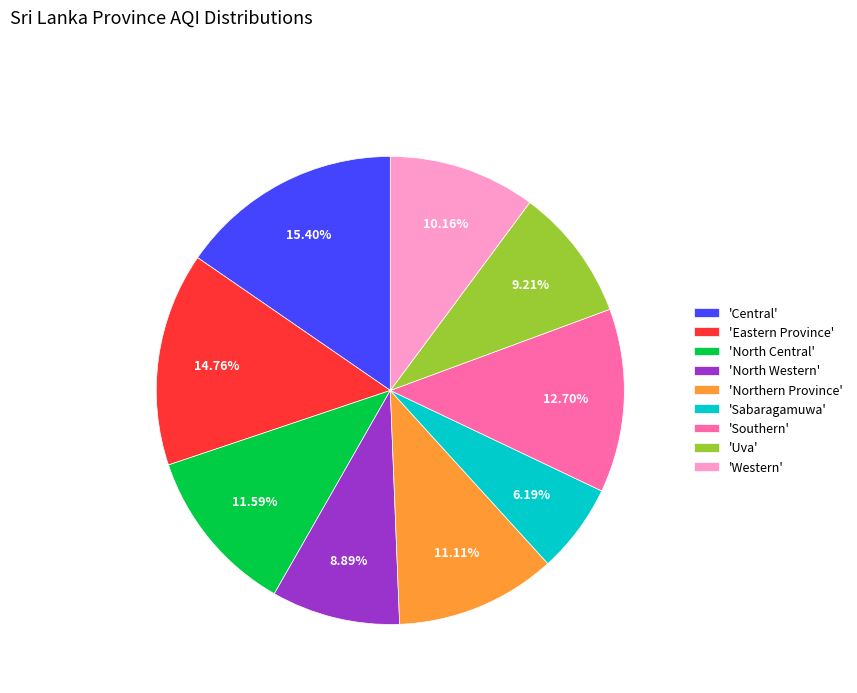

To the nearest percent, what is the difference between the largest and smallest slice percentages?

9%